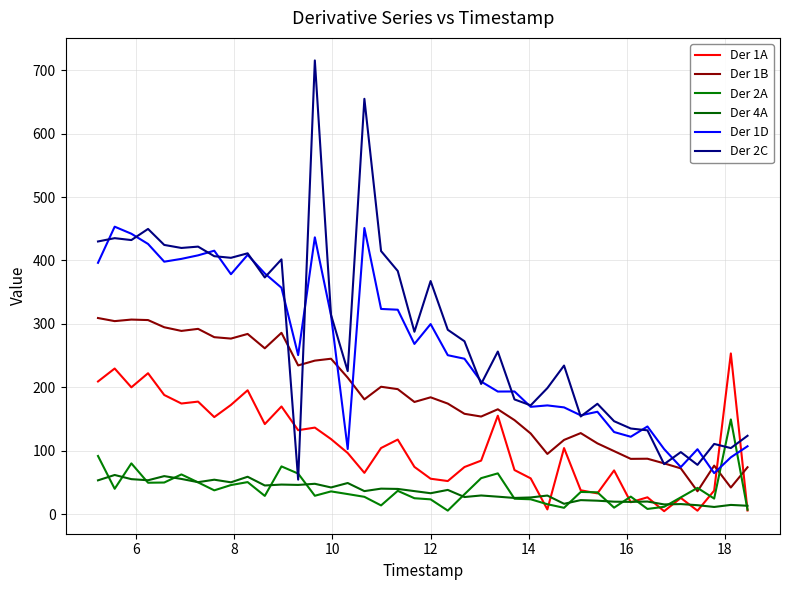

Which category has the highest value in the Der 1D series?

6